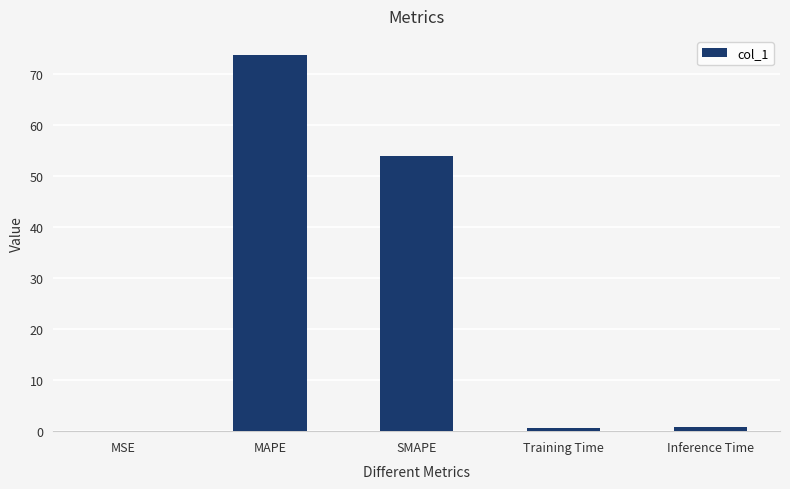

At which category does the chart reach its peak across all series?

MAPE